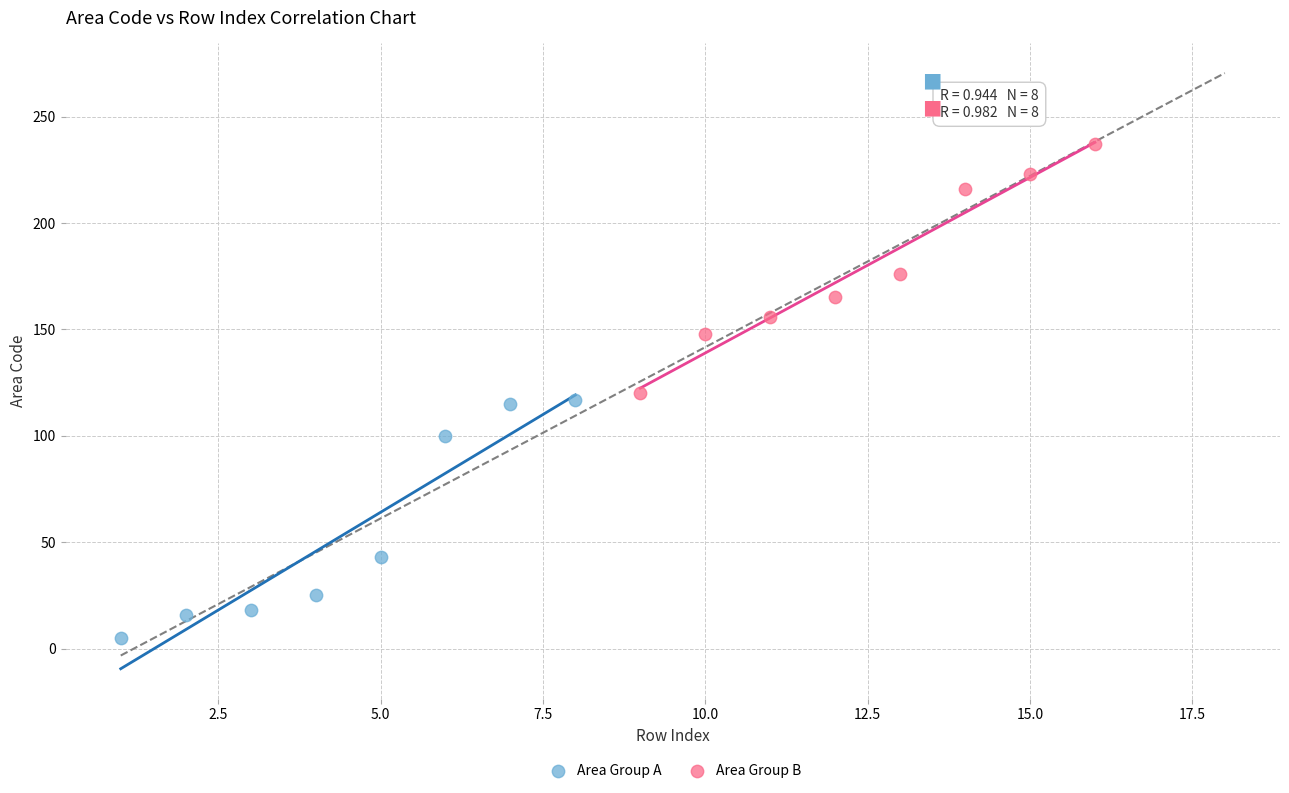

Which series reaches the maximum Y coordinate?

Area Group B